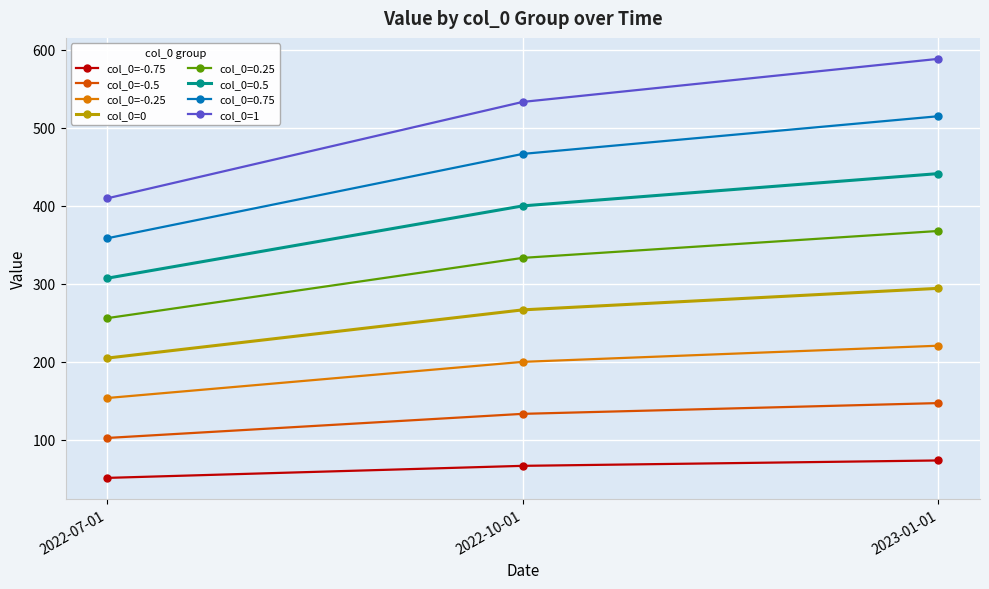

At how many categories does at least one series exceed 420?

2